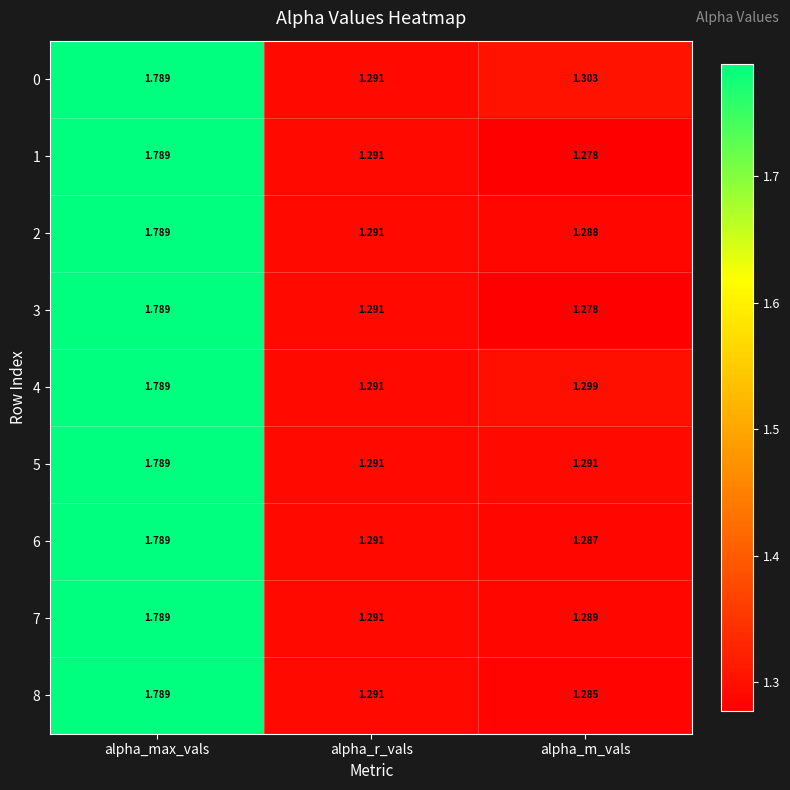

Is the value of 8 at alpha_m_vals greater than the value of 7 at alpha_m_vals?

No